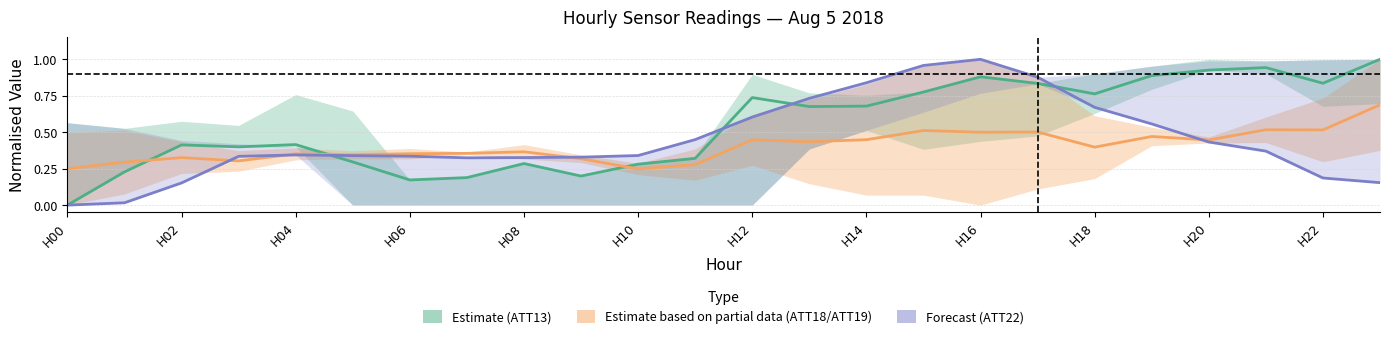

Rank the series by their average value, from lowest to highest.

ATT18/ATT19 (Partial), ATT22 (Forecast), ATT13 (Estimate)